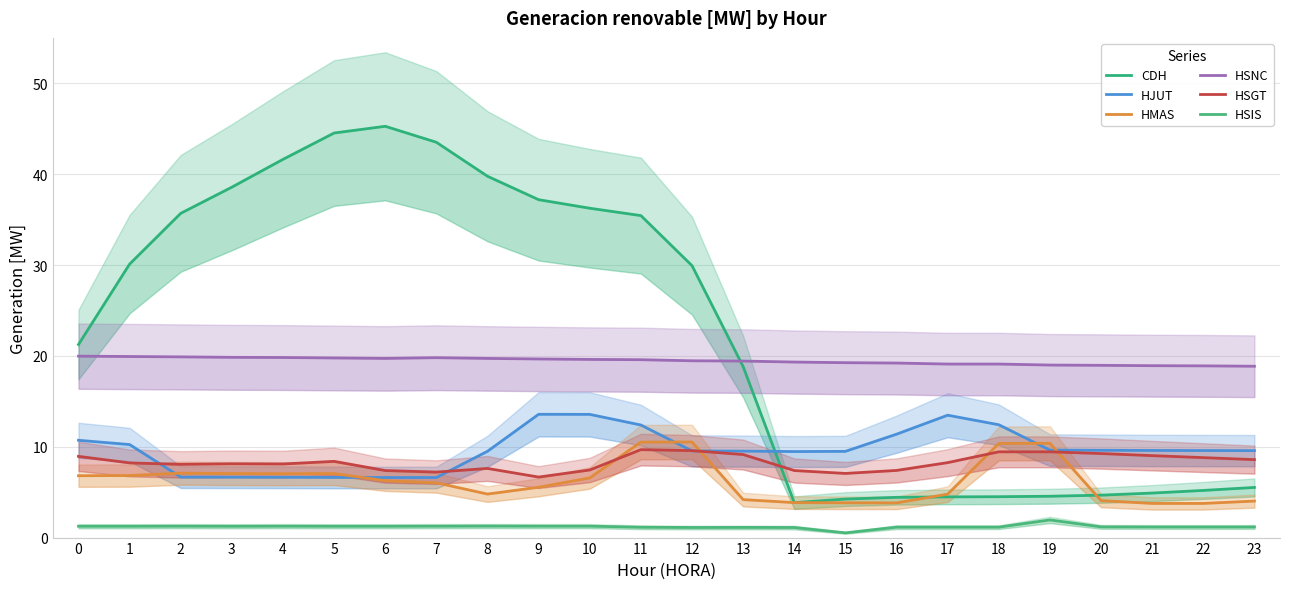

What are all the series names shown in the legend?

CDH, HJUT, HMAS, HSNC, HSGT, HSIS